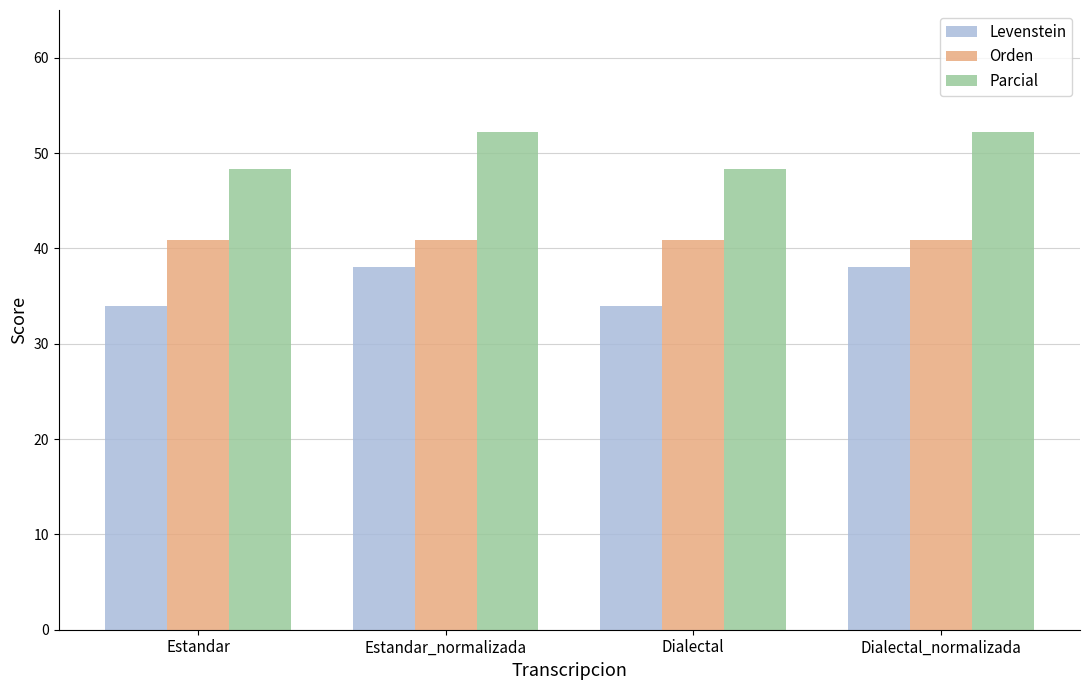

What is the average value of the Levenstein series?

36.0